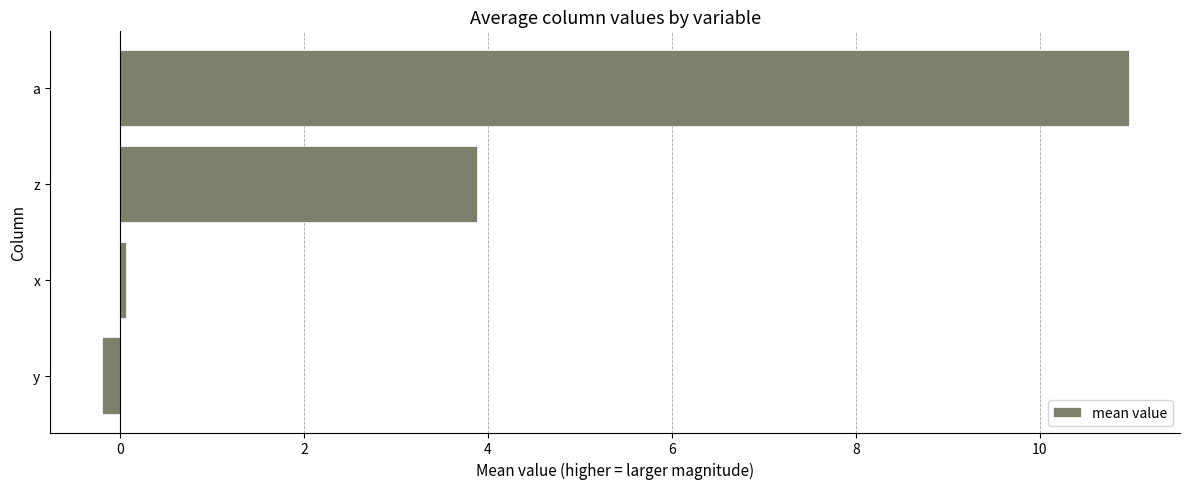

Reading bottom to top, what are all the values shown in this chart?

y=-0.2	x=0.1	z=3.9	a=11.0